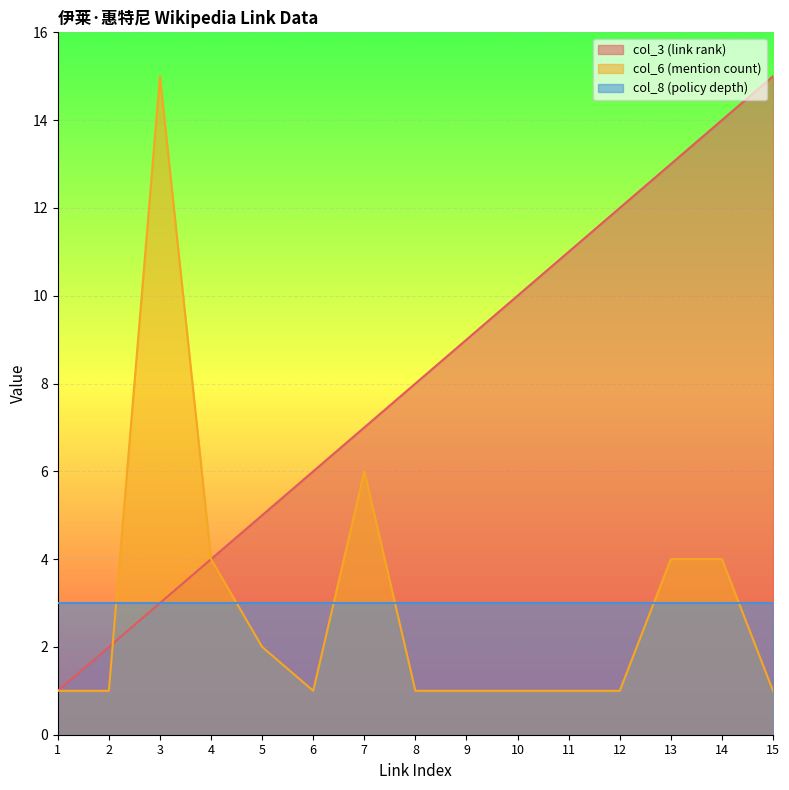

At 10, list the series in order from largest to smallest.

col_3 (link rank), col_8 (policy depth), col_6 (mention count)